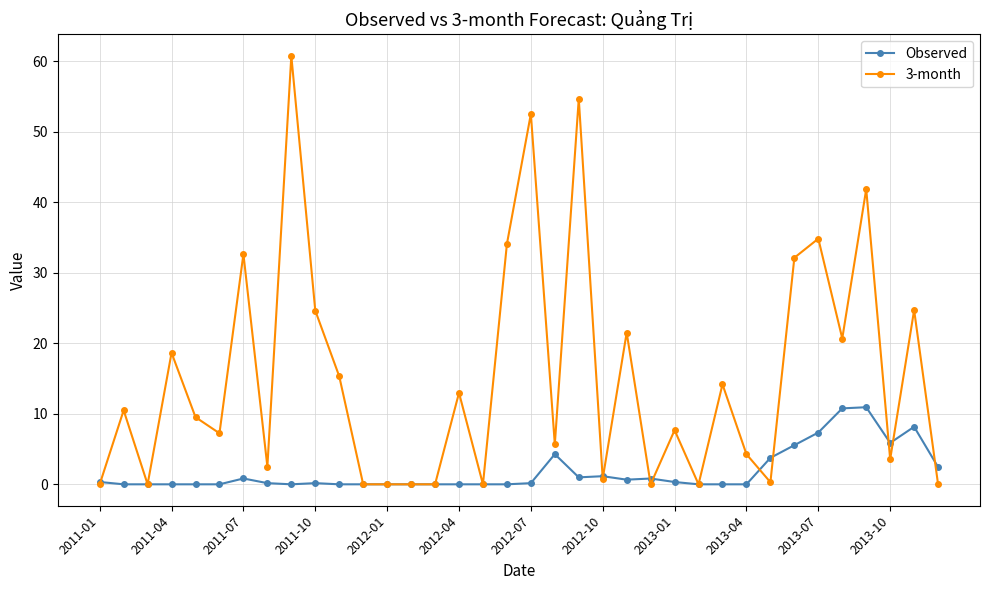

List the series in order of their peak value, highest first.

3-month, Observed